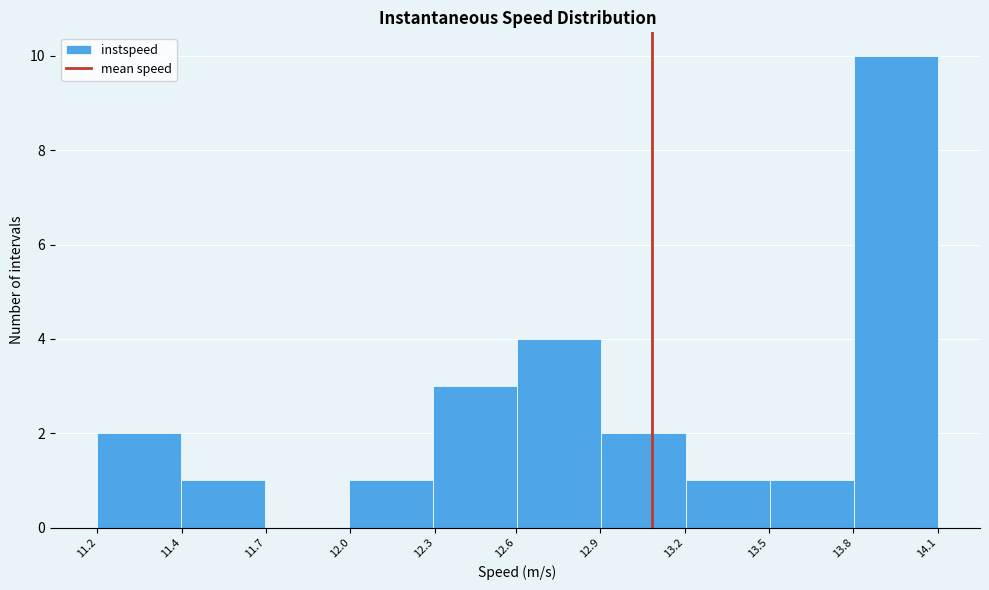

Reading left to right, list all the values displayed in this chart.

11.2=2	11.4=1	11.7=0	12.0=1	12.3=3	12.9=4	13.2=2	13.5=1	13.8=1	14.1=10